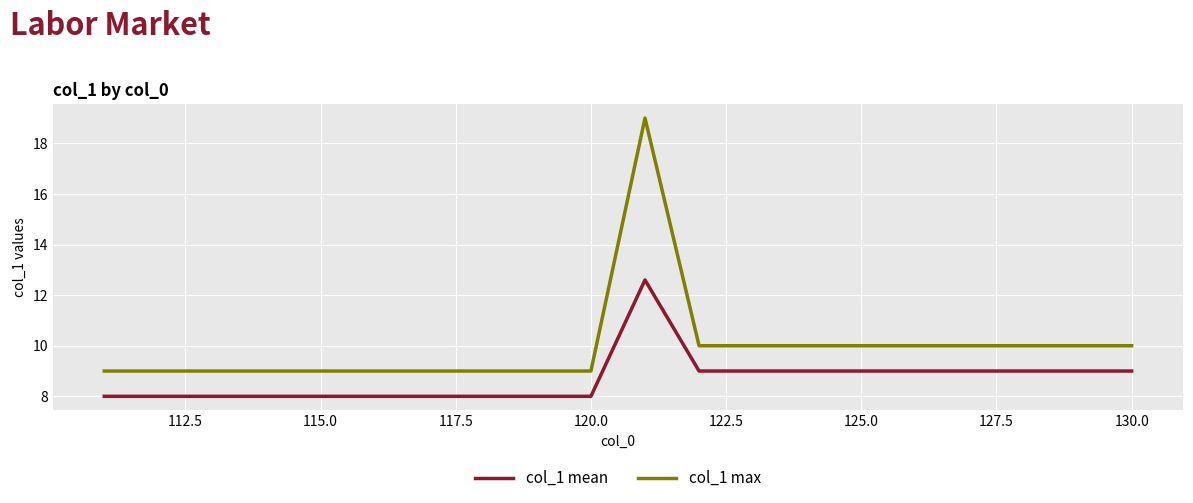

What is the greatest value displayed?

19.0